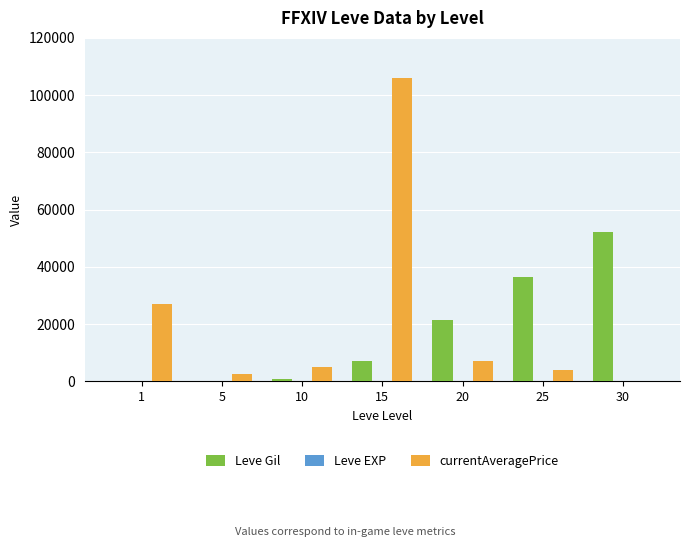

True or false: Leve Gil has a value of 64391 at 25.

False